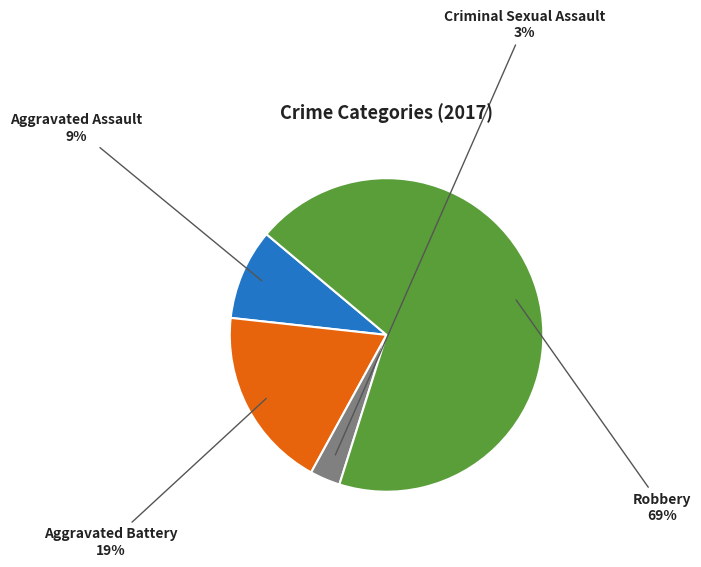

Does any single category account for the majority?

Yes